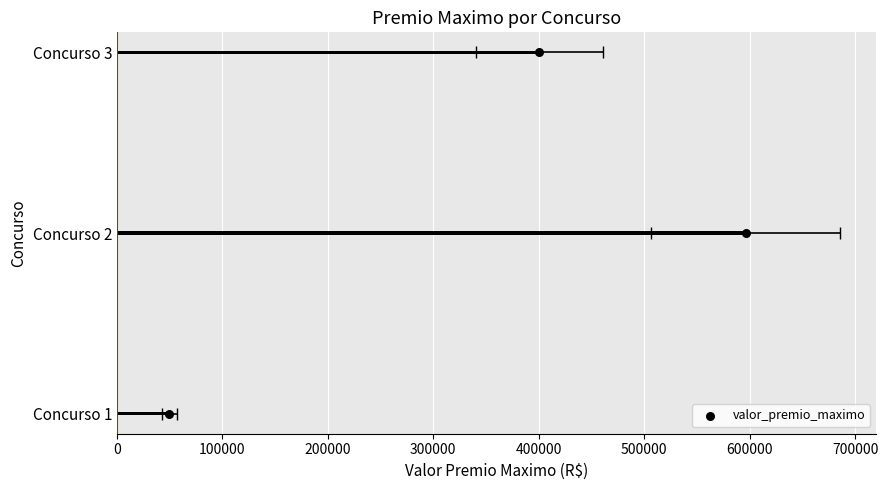

What is the change in value from 100000 to 200000?

+1